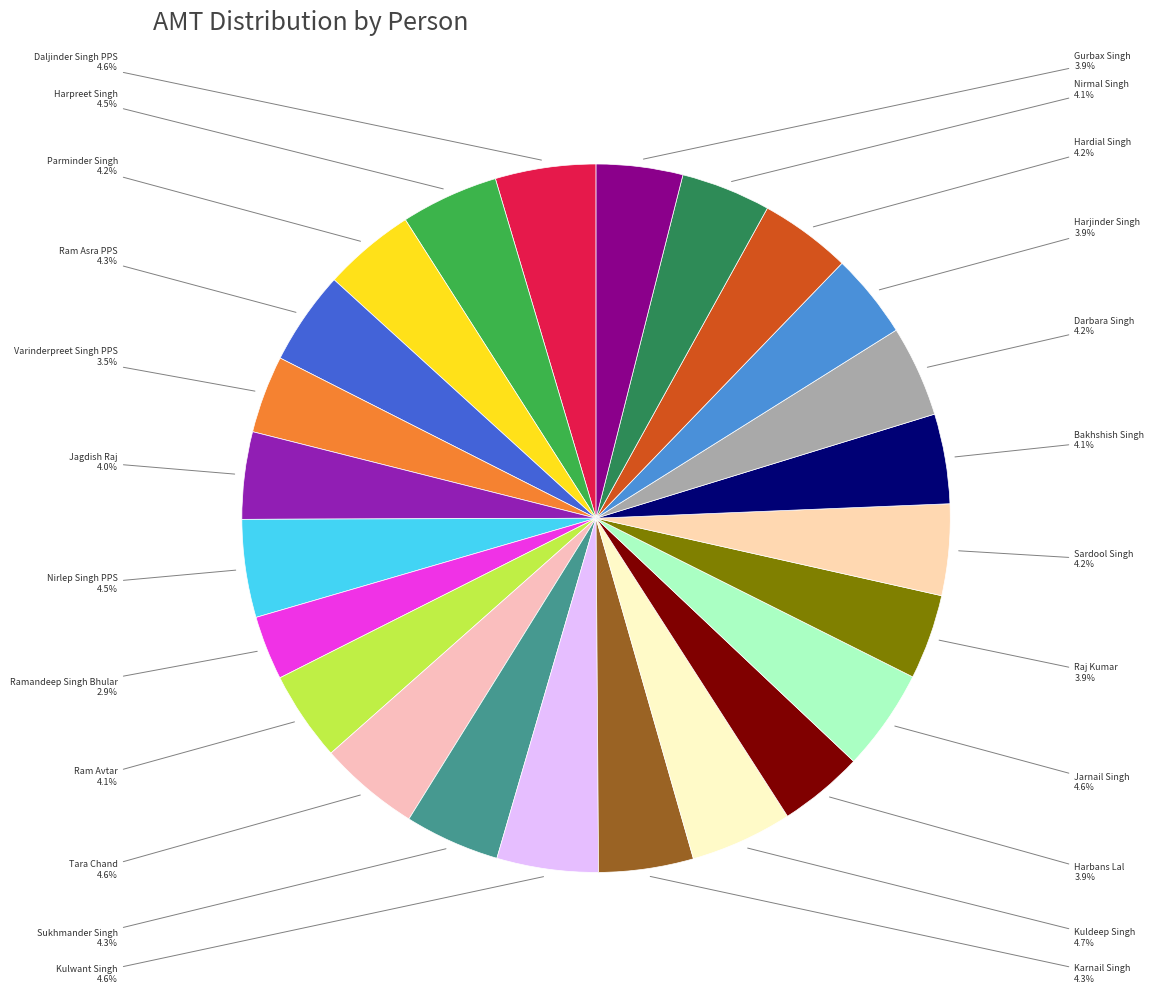

Does any single category account for the majority?

No